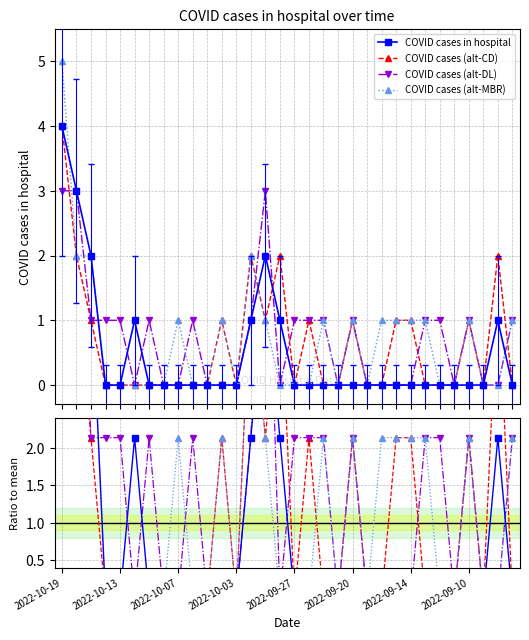

What are all the series names shown in the legend?

COVID cases in hospital, COVID cases (alt-CD), COVID cases (alt-DL), COVID cases (alt-MBR)